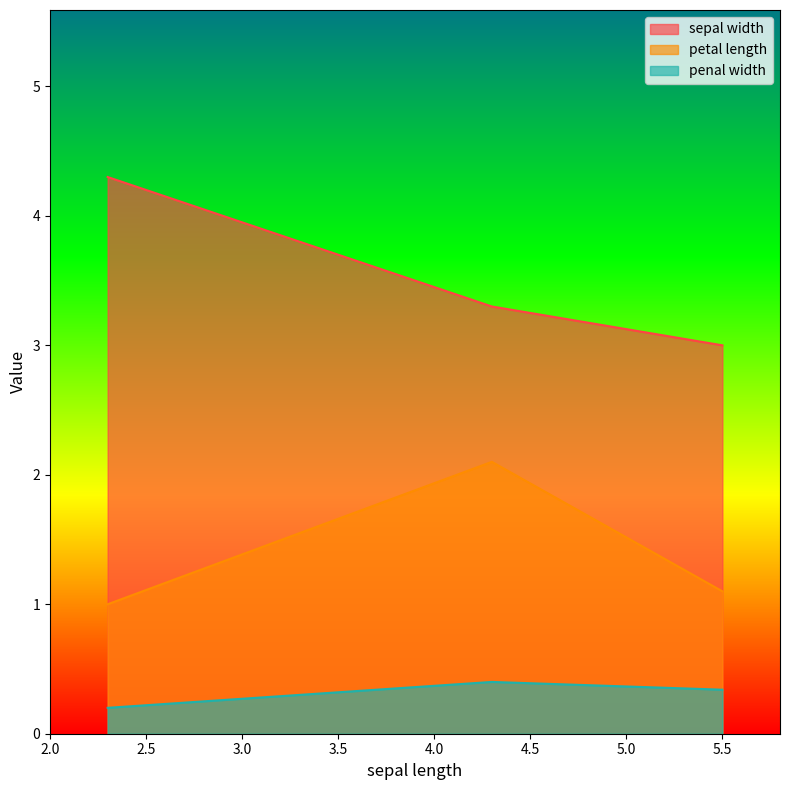

Between 5.5 and 4.3, which series saw the biggest shift?

petal length